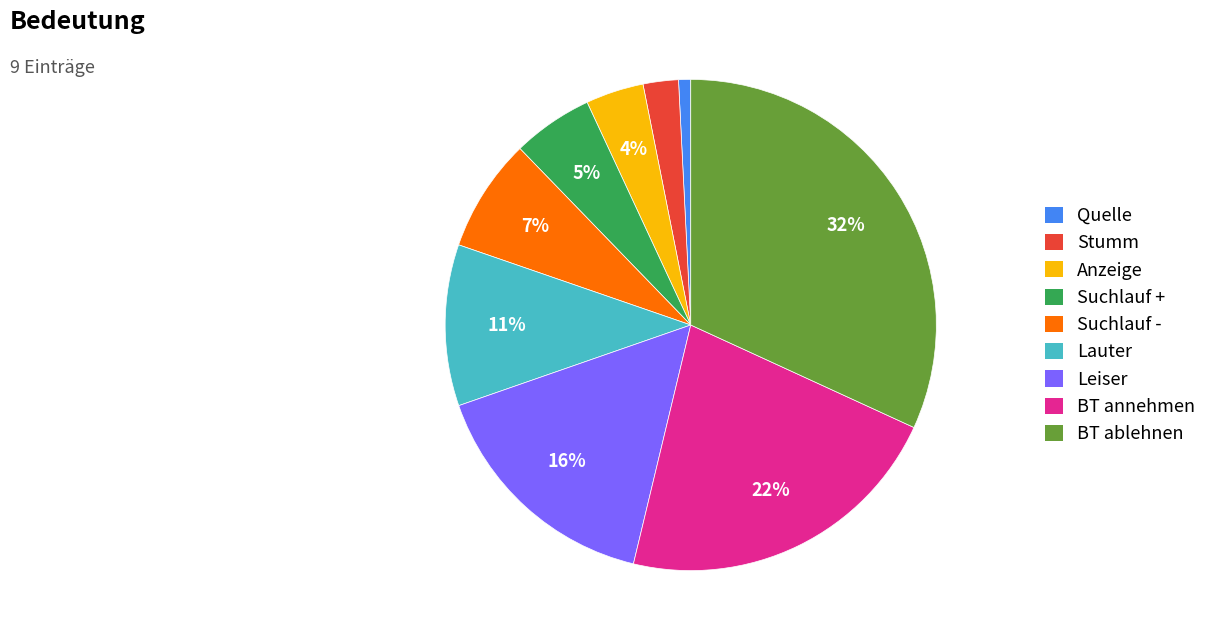

The Suchlauf - slice represents 7% of the pie. True or false?

True